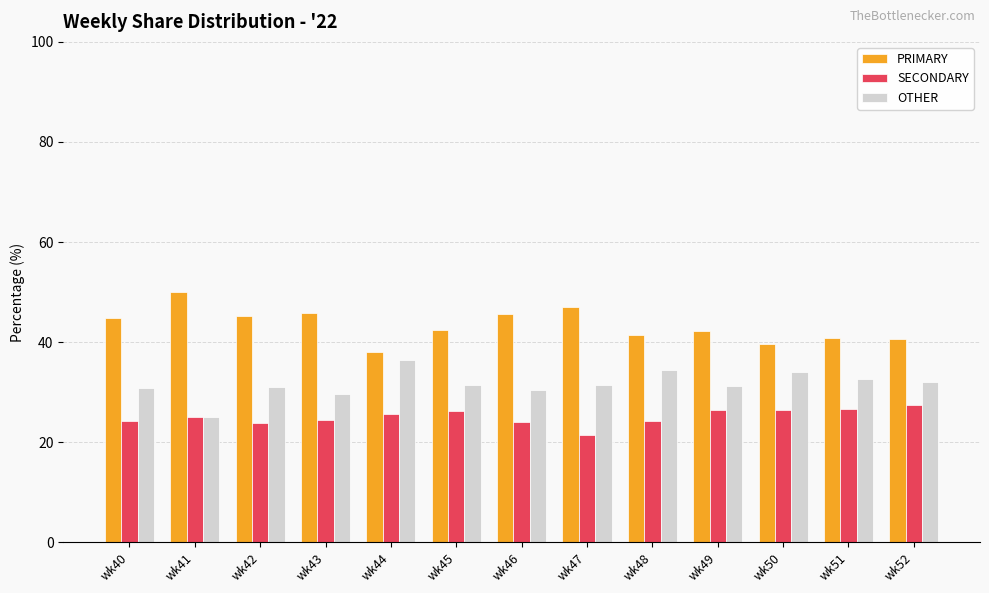

Is it true that OTHER equals 30.4 at wk46?

True